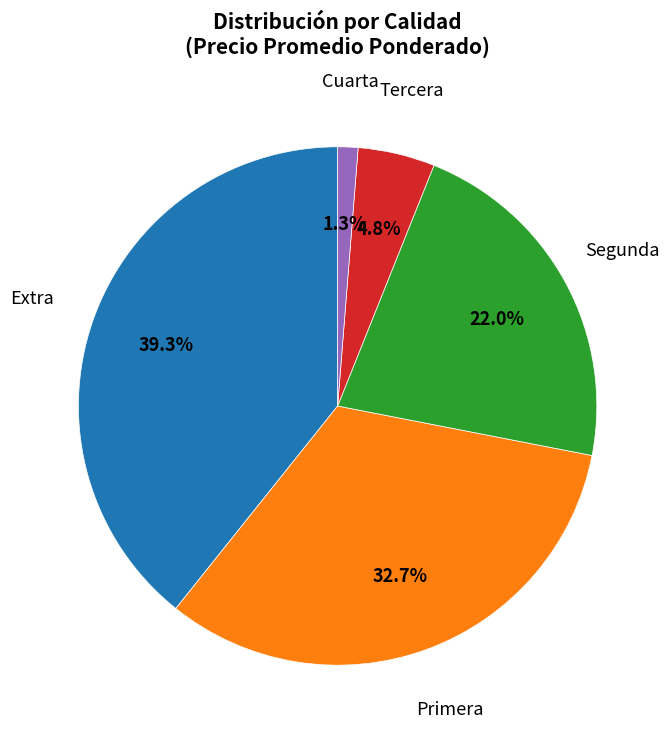

How many slices are in this pie chart?

5